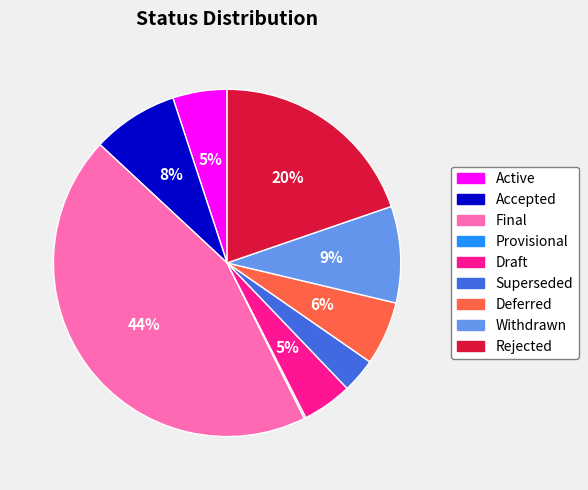

To the nearest percent, what is the combined percentage of Active and Accepted?

13%